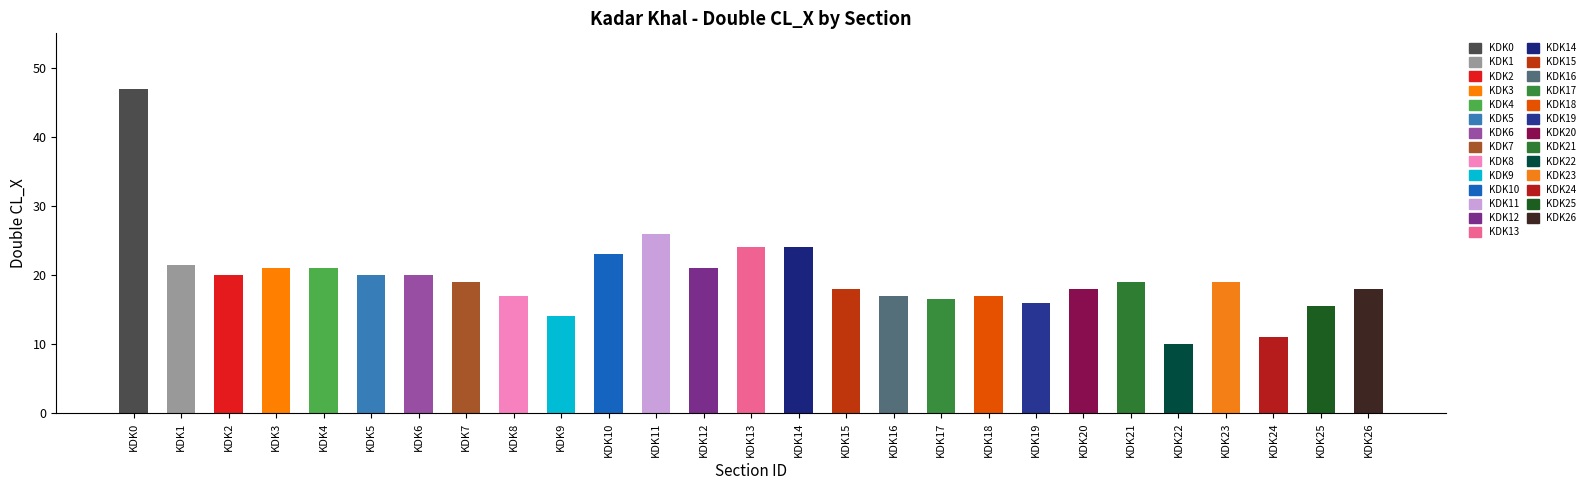

Reading left to right, what are all the values shown in this chart?

47.0	21.5	20.0	21.0	21.0	20.0	20.0	19.0	17.0	14.0	23.0	26.0	21.0	24.0	24.0	18.0	17.0	16.5	17.0	16.0	18.0	19.0	10.0	19.0	11.0	15.5	18.0